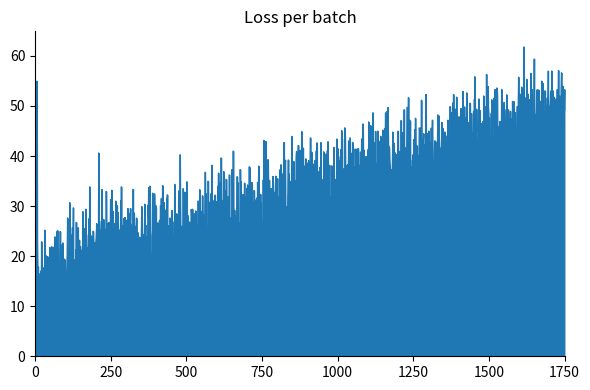

What is the difference between the second highest and minimum values?

54.4